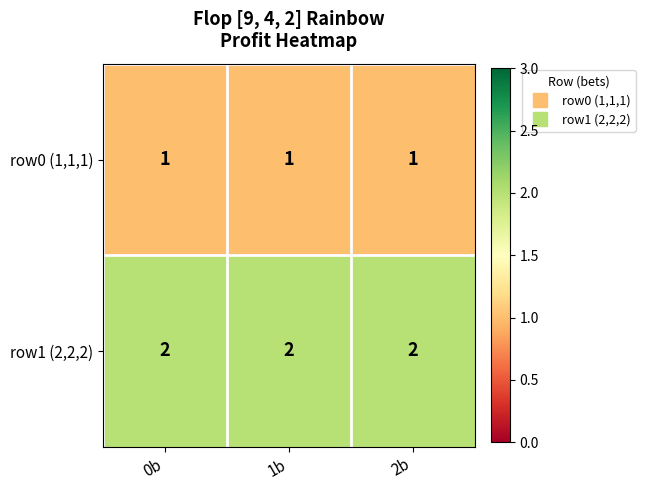

List the series in order of their overall mean, highest first.

row1 (2,2,2), row0 (1,1,1)